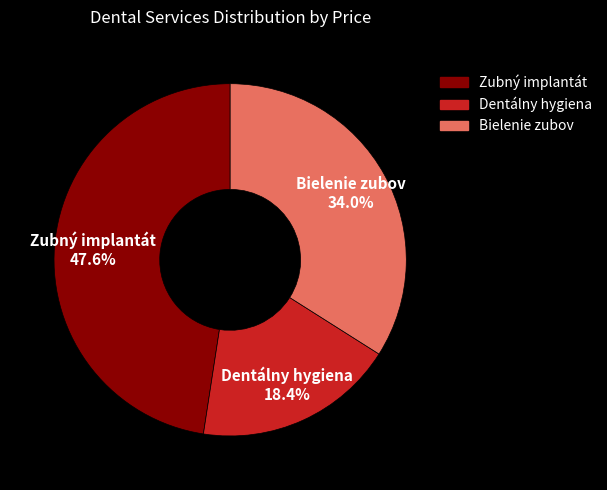

Combined, do Zubný implantát and Dentálny hygiena account for over 50%?

Yes